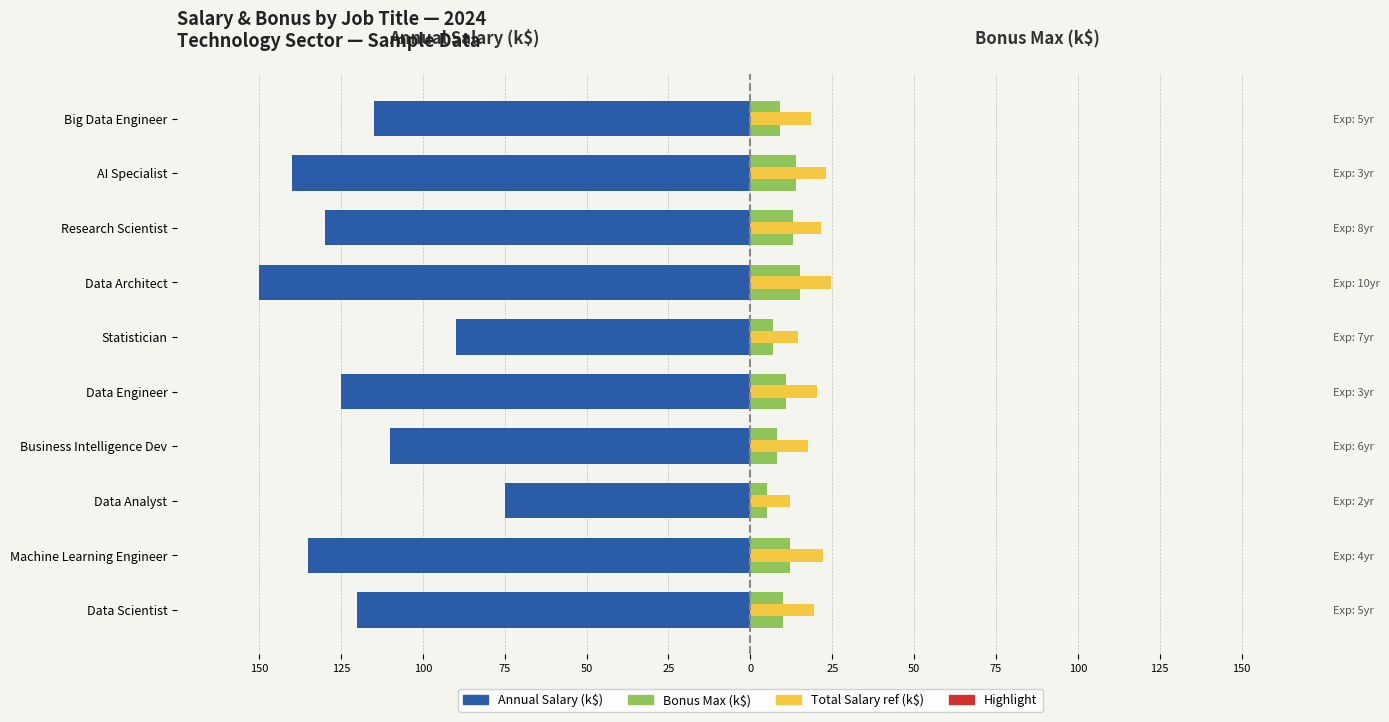

Between Machine Learning Engineer and Big Data Engineer, which series saw the biggest shift?

Annual Salary (k$)